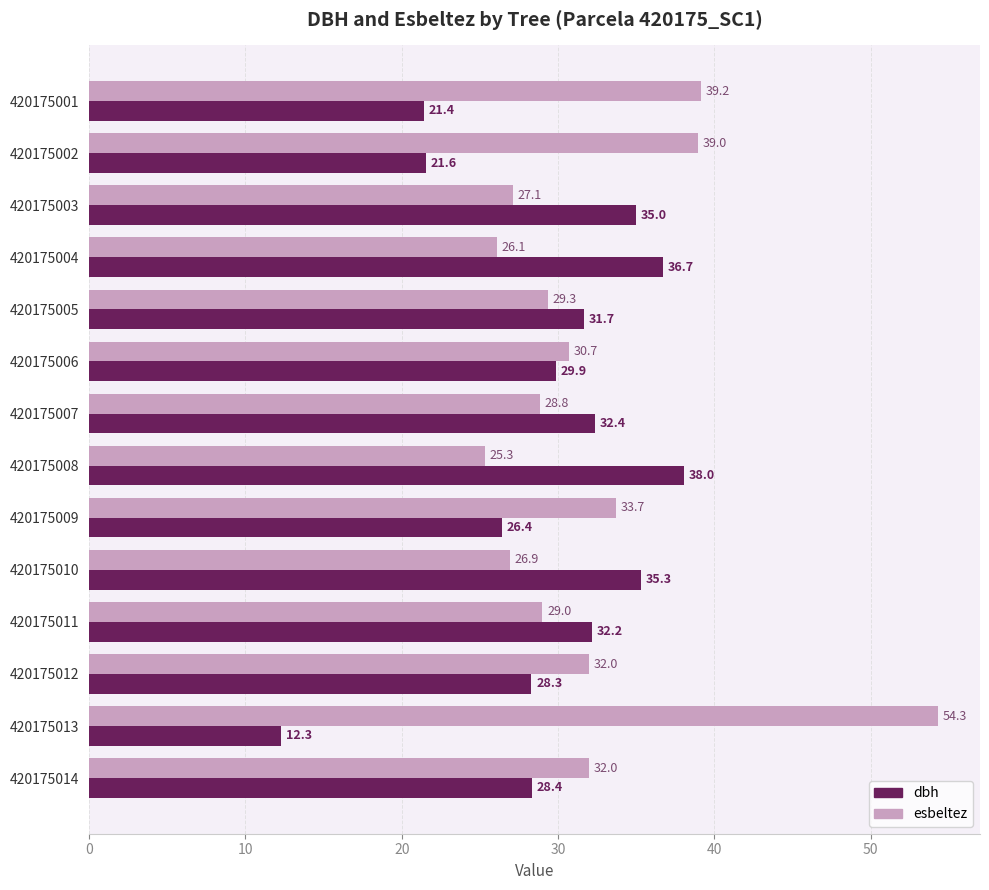

What is the highest value of the esbeltez series?

54.3